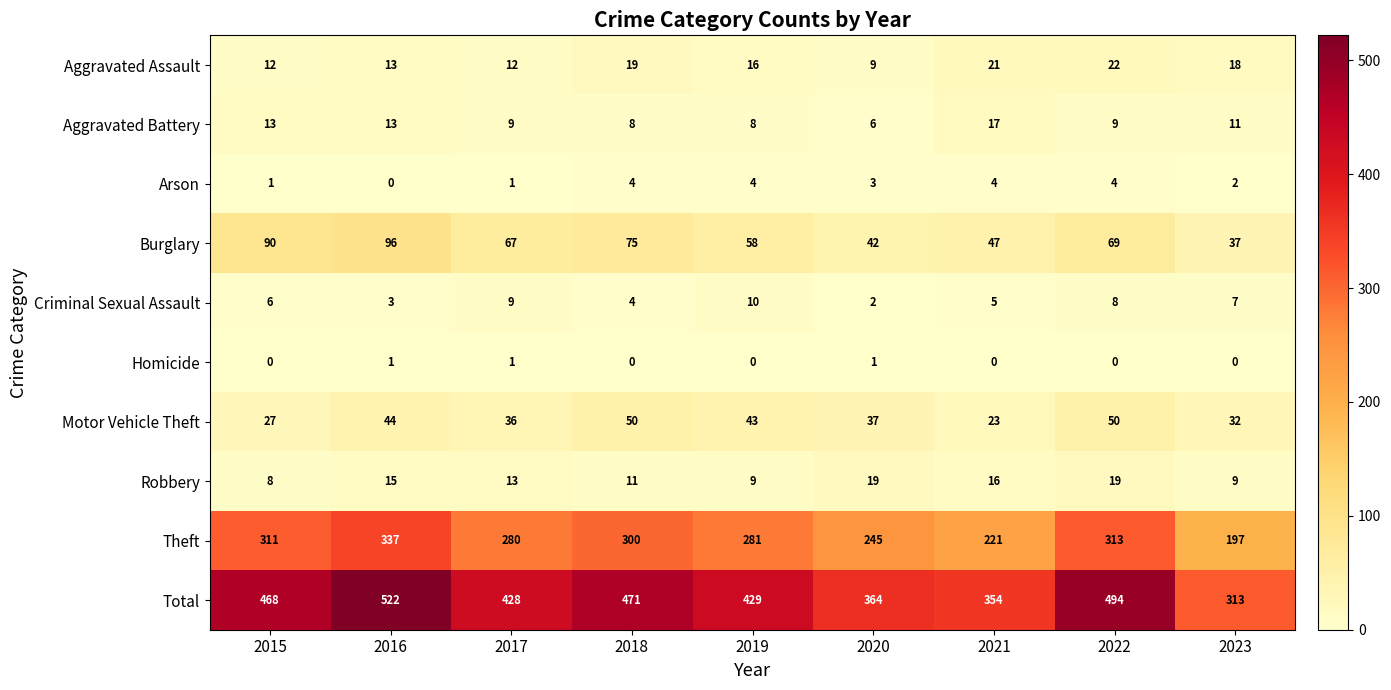

At how many categories does at least one series exceed 140?

9